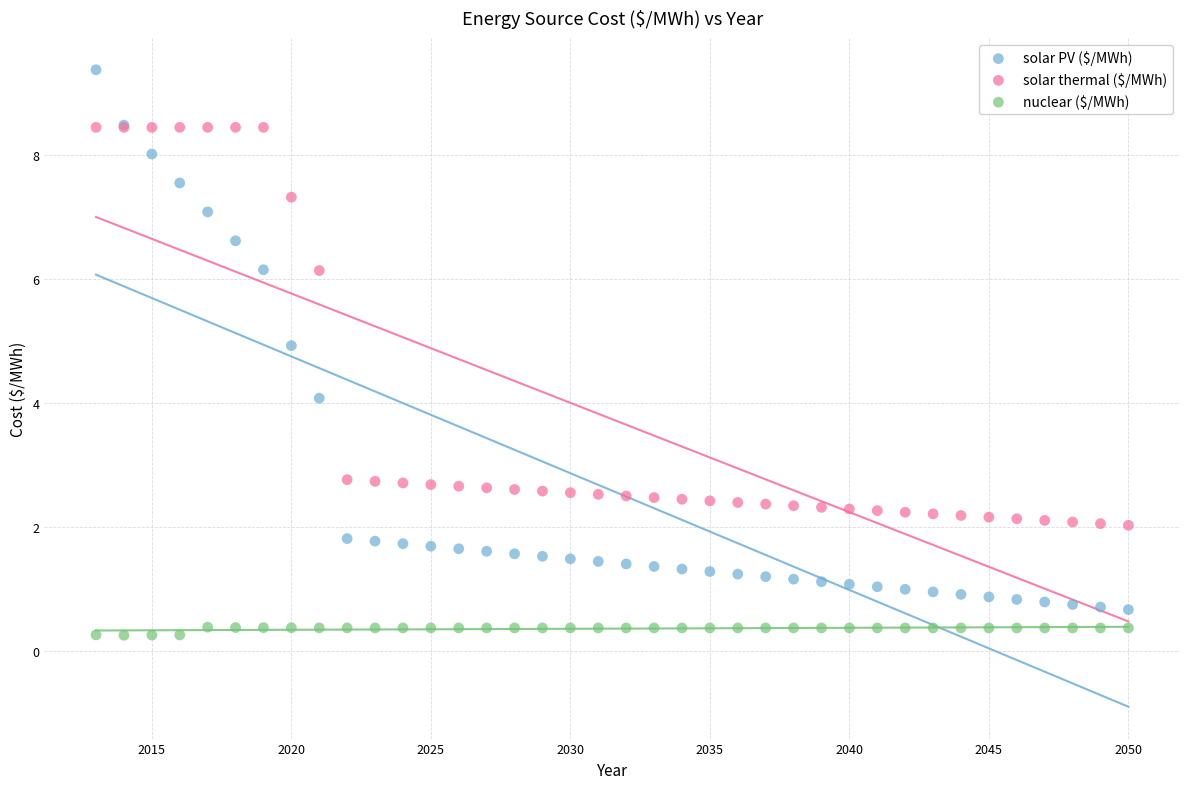

Which series has the widest spread of Y values?

solar PV ($/MWh)